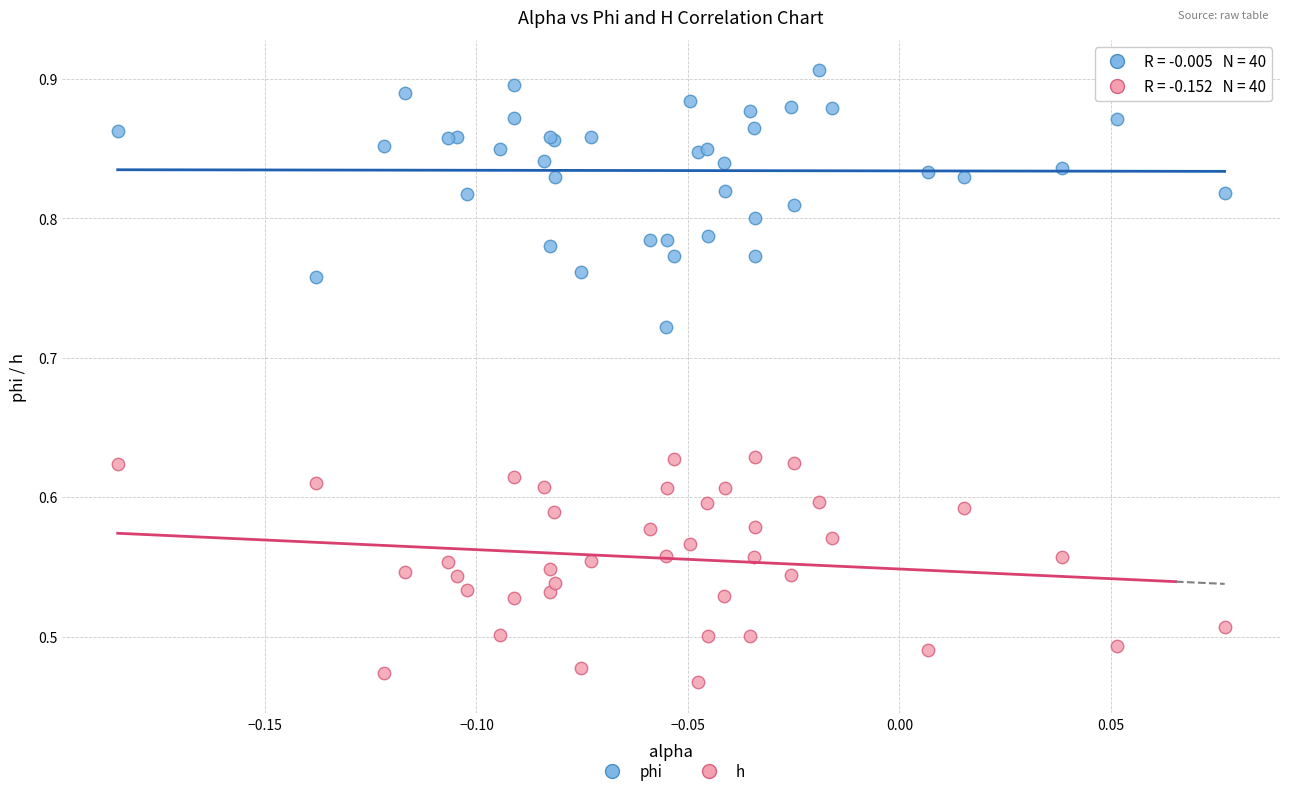

What are all the series names shown in the legend?

phi, h